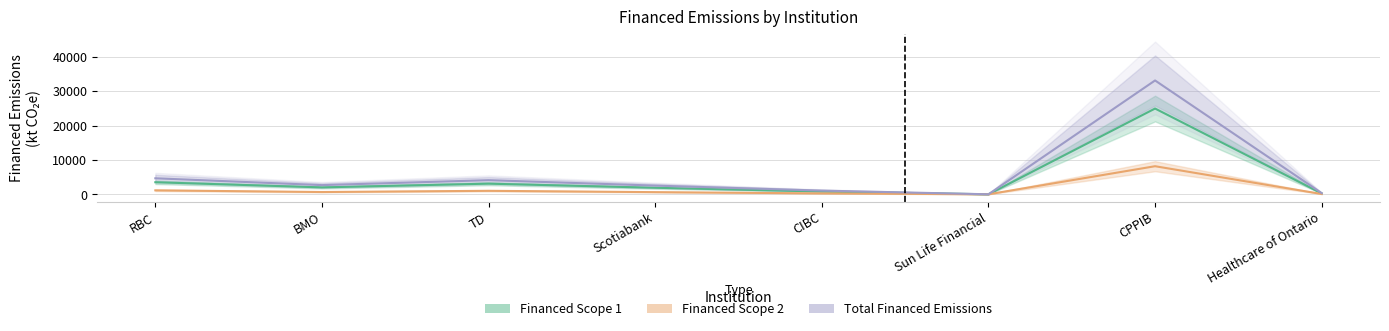

At which category does the chart reach its peak across all series?

CPPIB